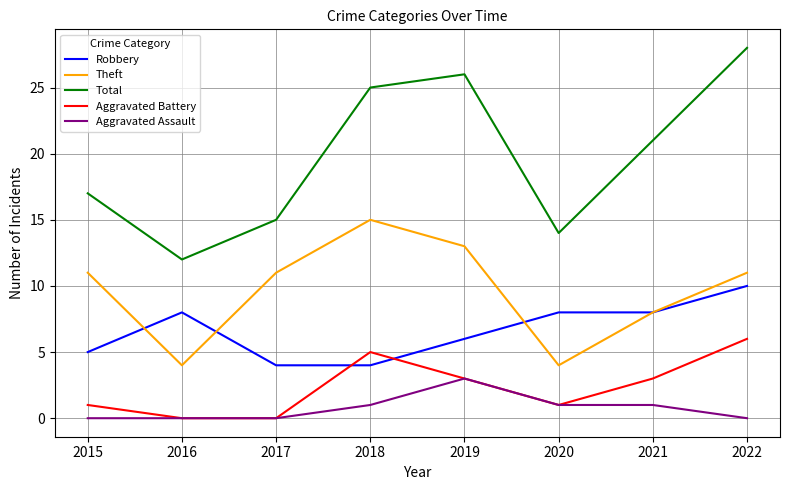

What is the approximate value of Robbery at 2017?

4